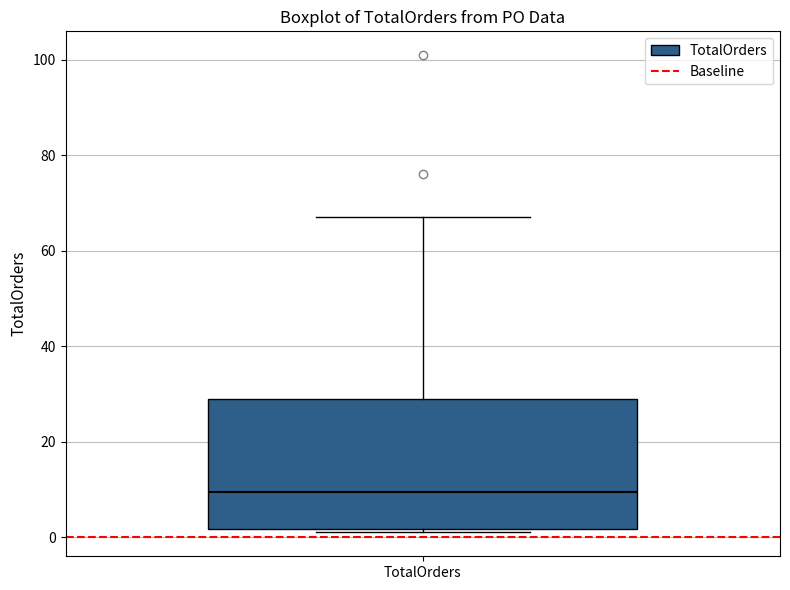

Transcribe this box plot: give where the median line is, the range the box spans, and where the two whiskers end, as read against the y-axis. The values are not printed on the chart, so give them approximately, as read against the axis.

median 10, box 2 to 30, whiskers 2 (just below the box's lower edge) to 68